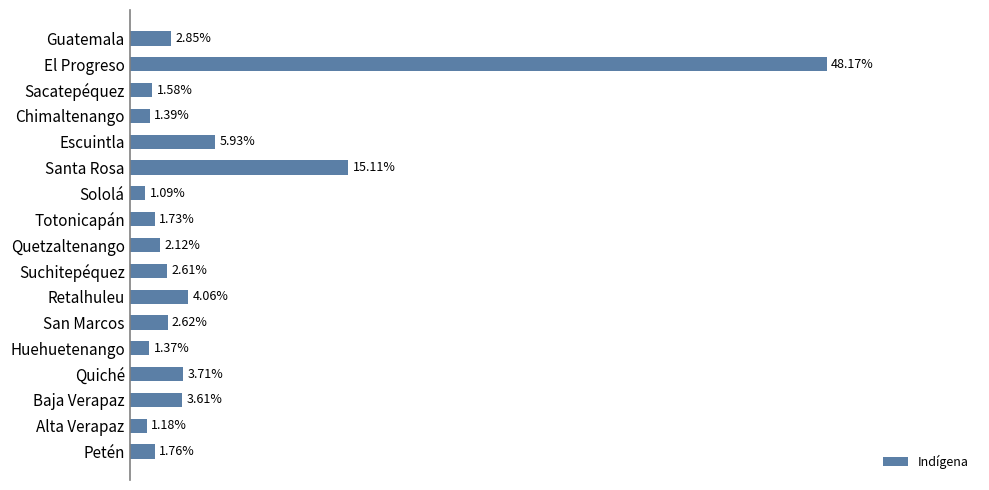

What is the label of the 12th bar from the top?

San Marcos